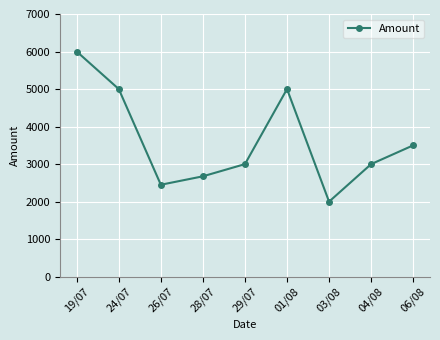

Reading left to right, list all the values displayed in this chart.

6000	5000	2450	2675	3000	5000	2000	3000	3500